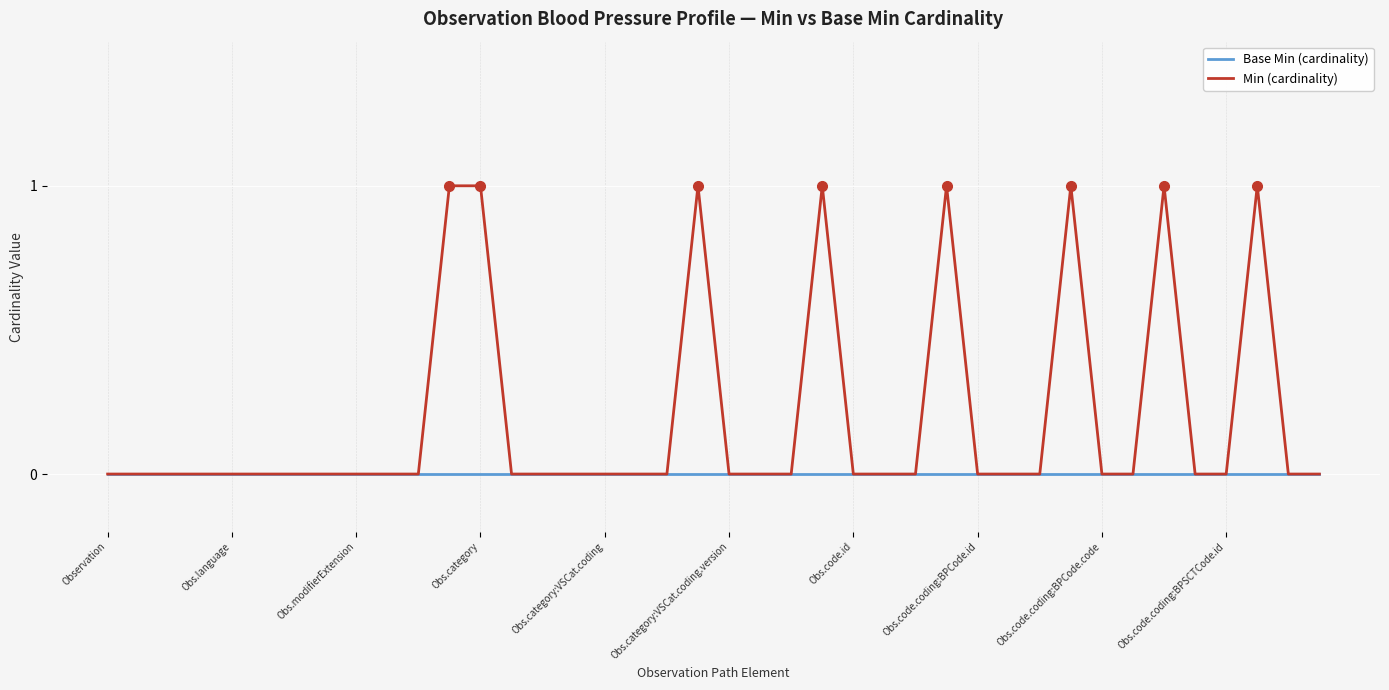

Count the number of data series in this chart.

2